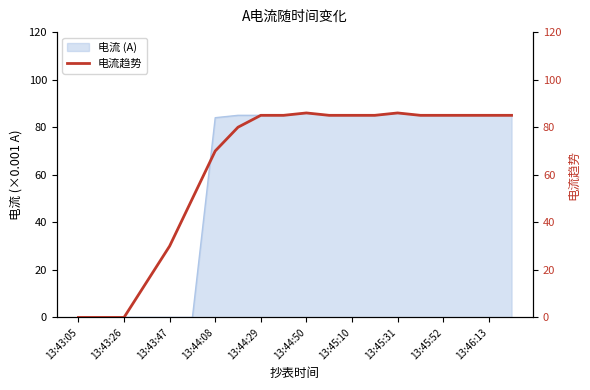

True or false: 电流 (A) has a value of 121 at 13:45:31.

False